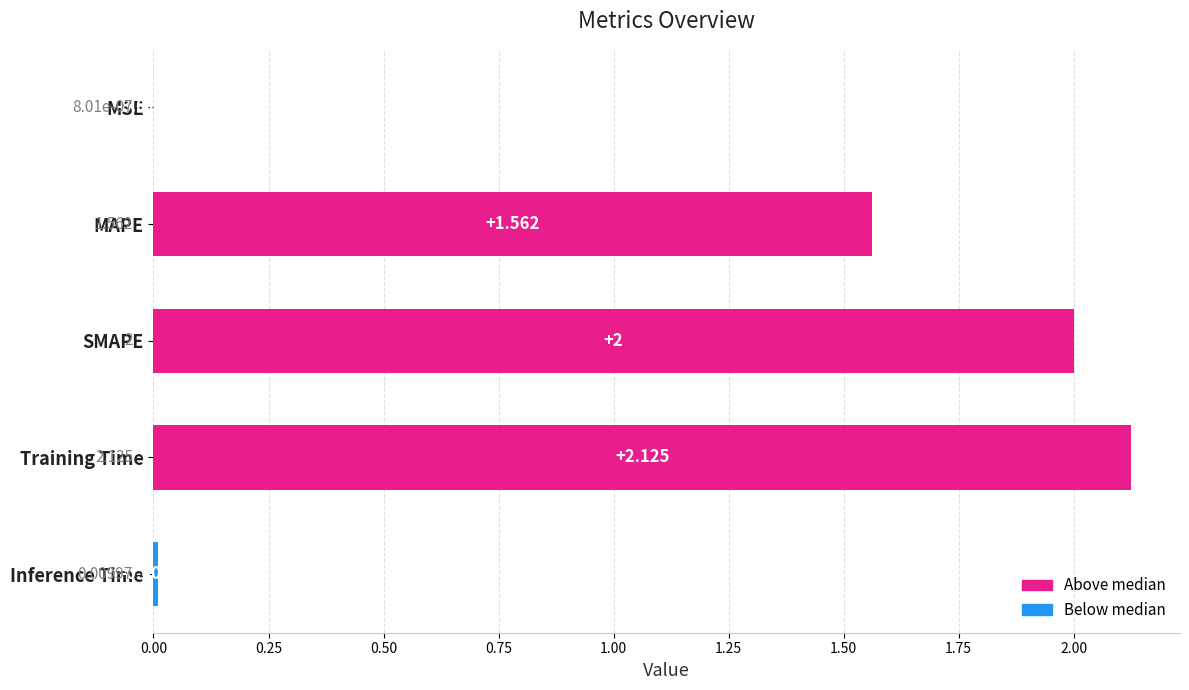

Does the chart contain stacked bars?

No